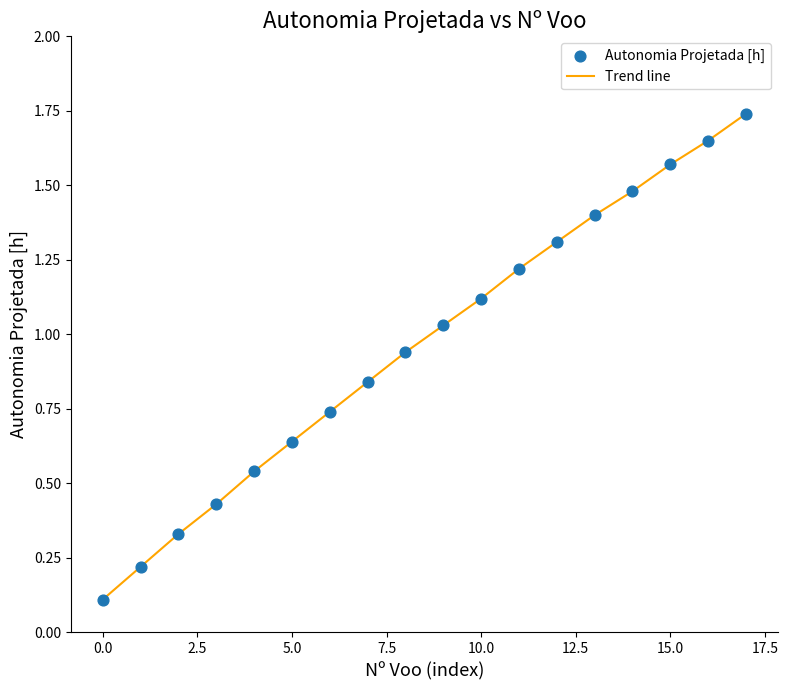

How many lines are shown in the chart?

1